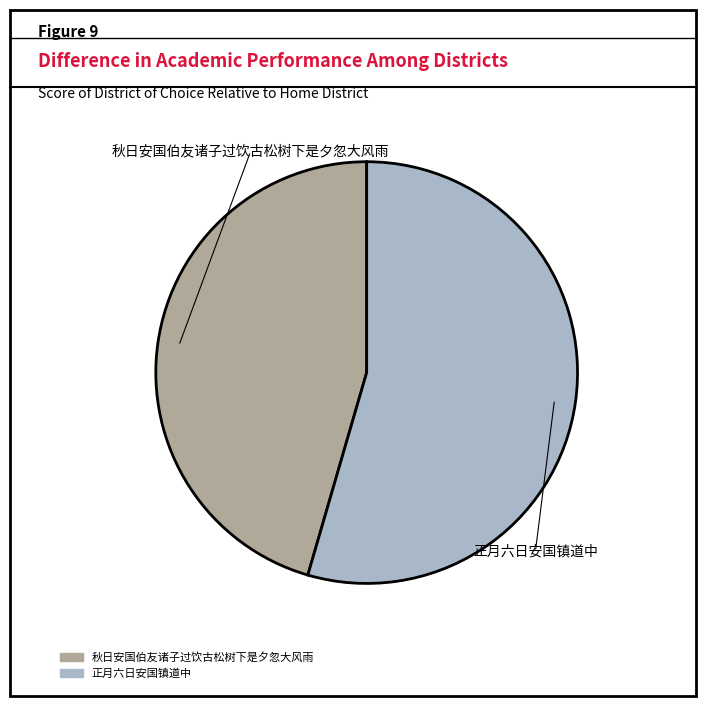

True or false: 秋日安国伯友诸子过饮古松树下是夕忽大风雨 accounts for 46% of the total.

True